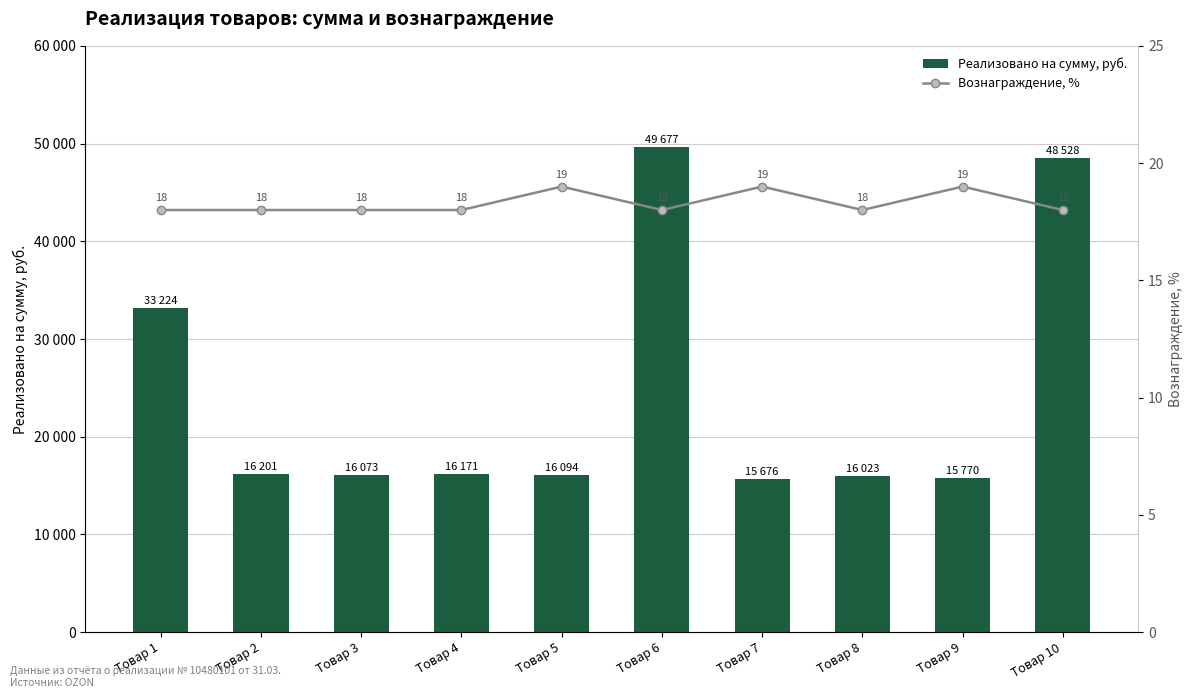

The Вознаграждение, % series shows 18 at Товар 3. True or false?

True